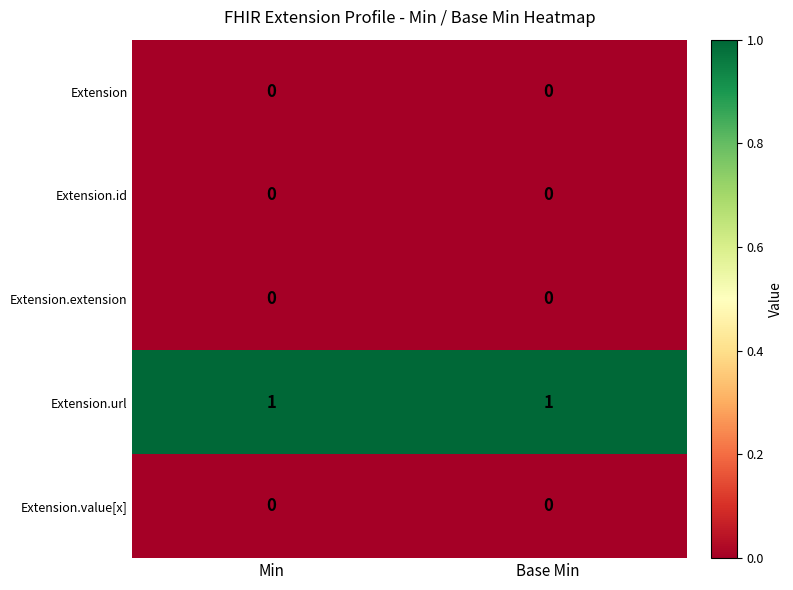

Reading left to right, transcribe all the data shown in this chart.

Extension: Min=0	Base Min=0
Extension.id: Min=0	Base Min=0
Extension.extension: Min=0	Base Min=0
Extension.url: Min=1	Base Min=1
Extension.value[x]: Min=0	Base Min=0